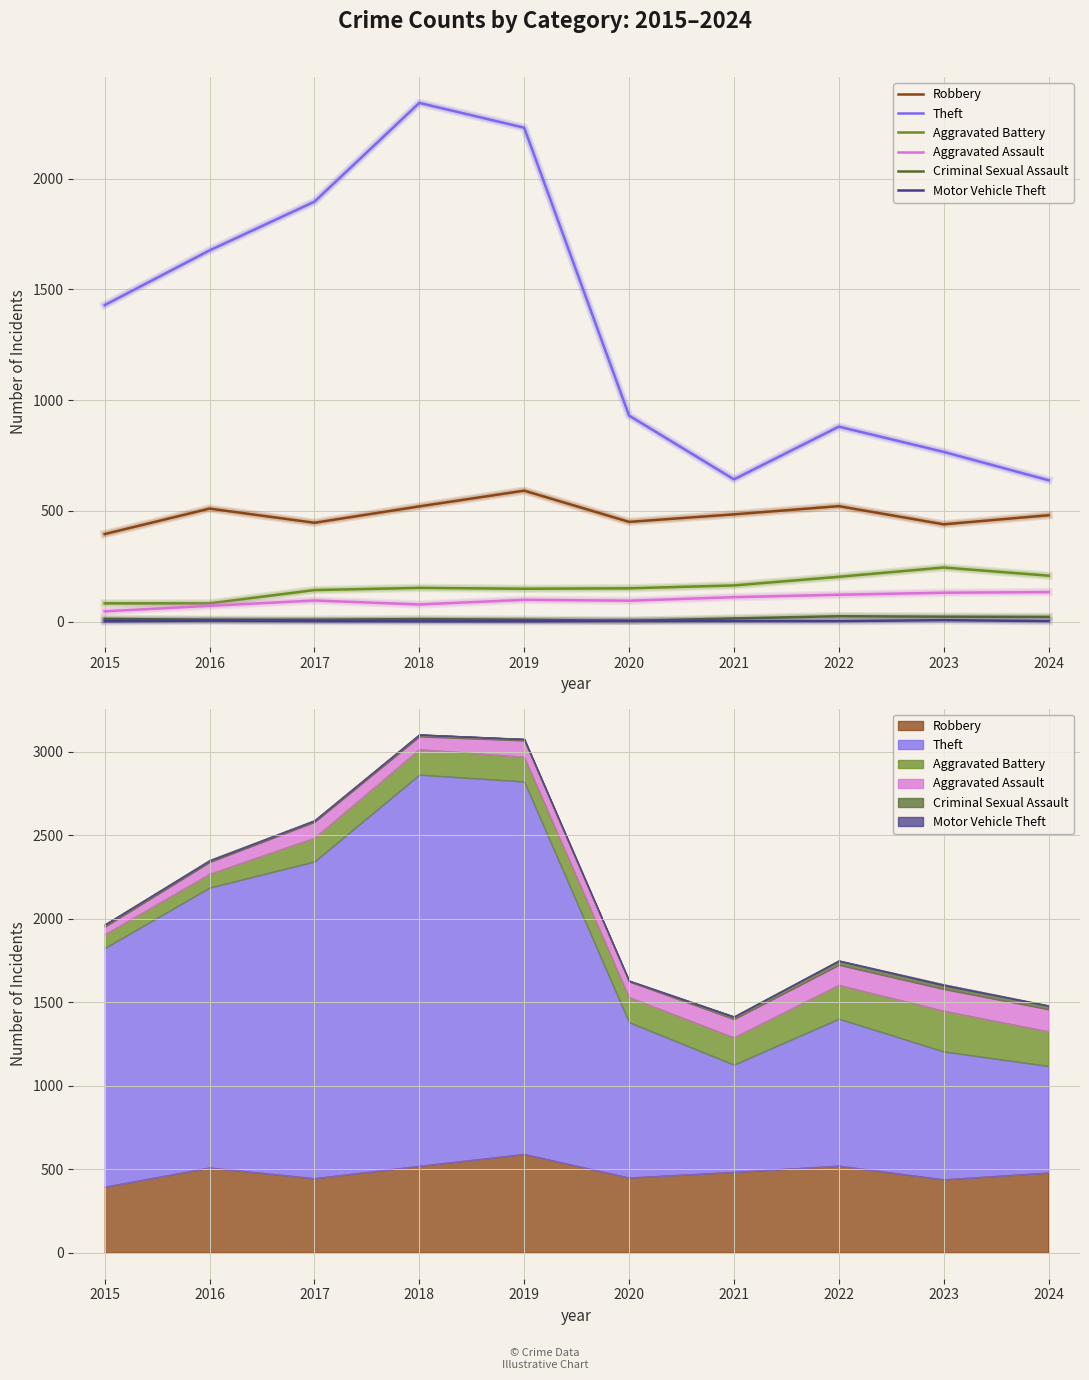

What is the highest value of the Aggravated Battery series?

244